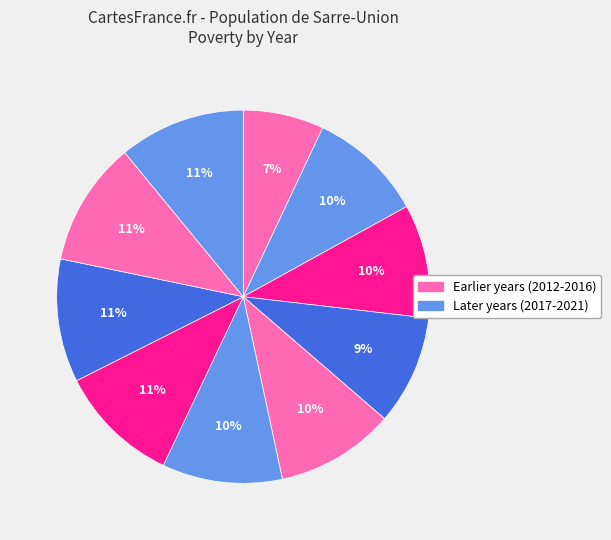

Rank the categories by value from highest to lowest.

2021, 2020, 2019, 2018, 2017, 2016, 2013, 2014, 2015, 2012